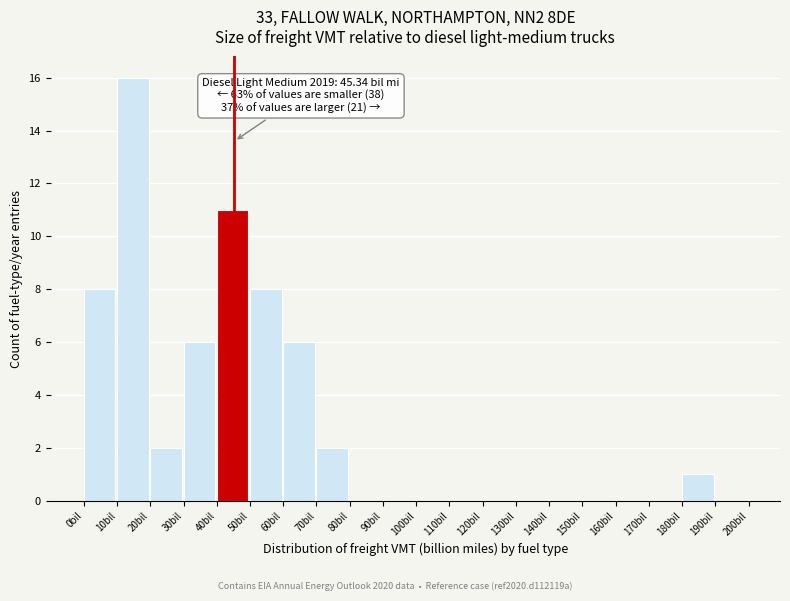

Which range on the x-axis has the tallest bar?

10 to 20